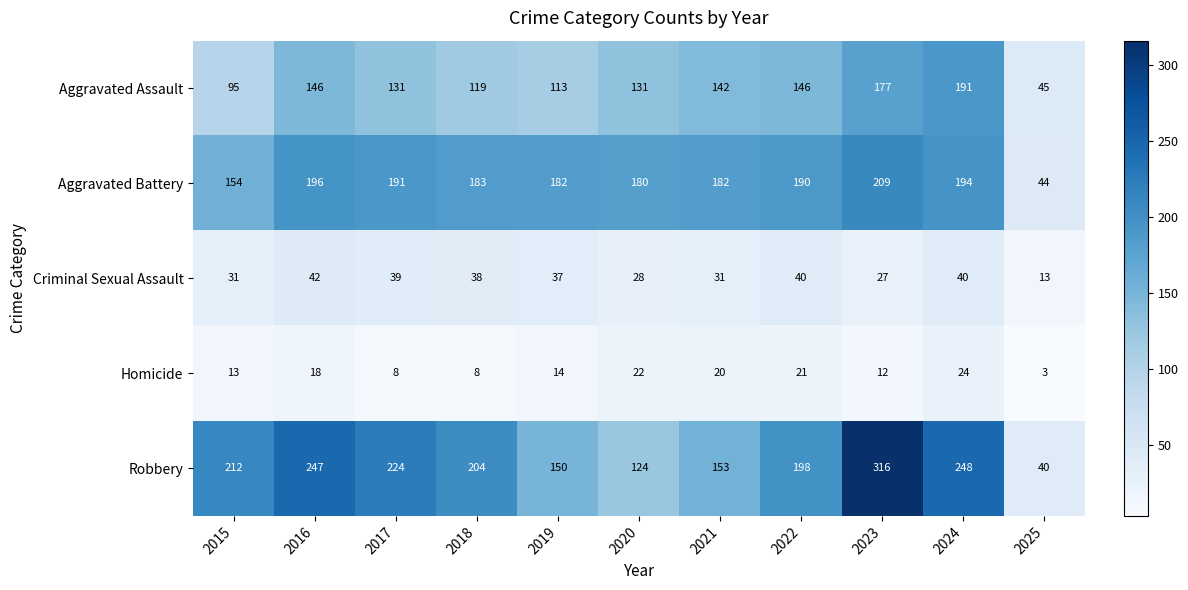

List the series in order of their peak value, highest first.

Robbery, Aggravated Battery, Aggravated Assault, Criminal Sexual Assault, Homicide